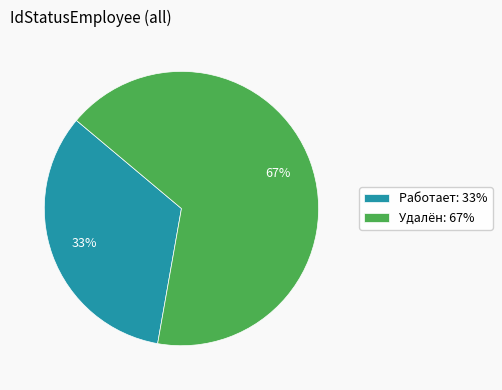

Which category accounts for the majority?

Удалён